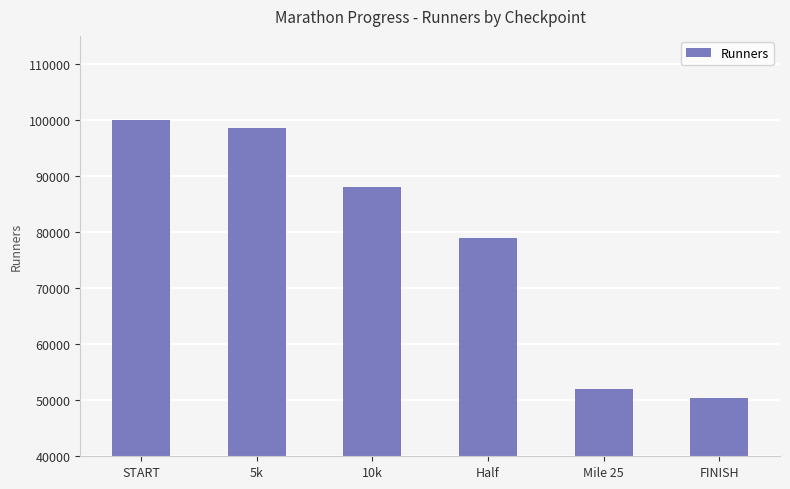

At which label does the data first exceed 88000?

START